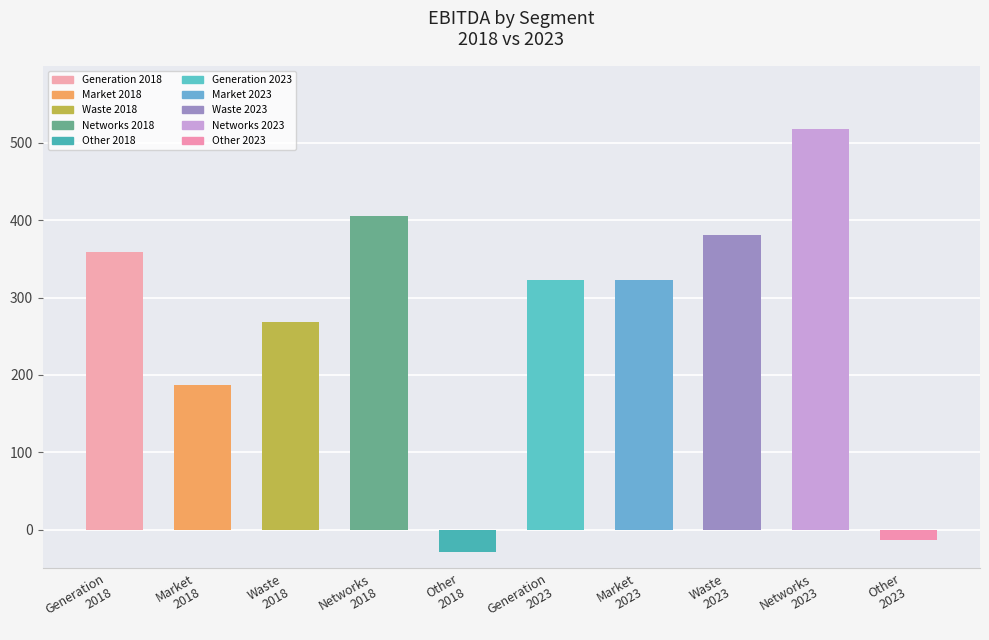

Reading right to left, transcribe all the data shown in this chart.

-14	518	381	323	323	-29	406	269	187	359